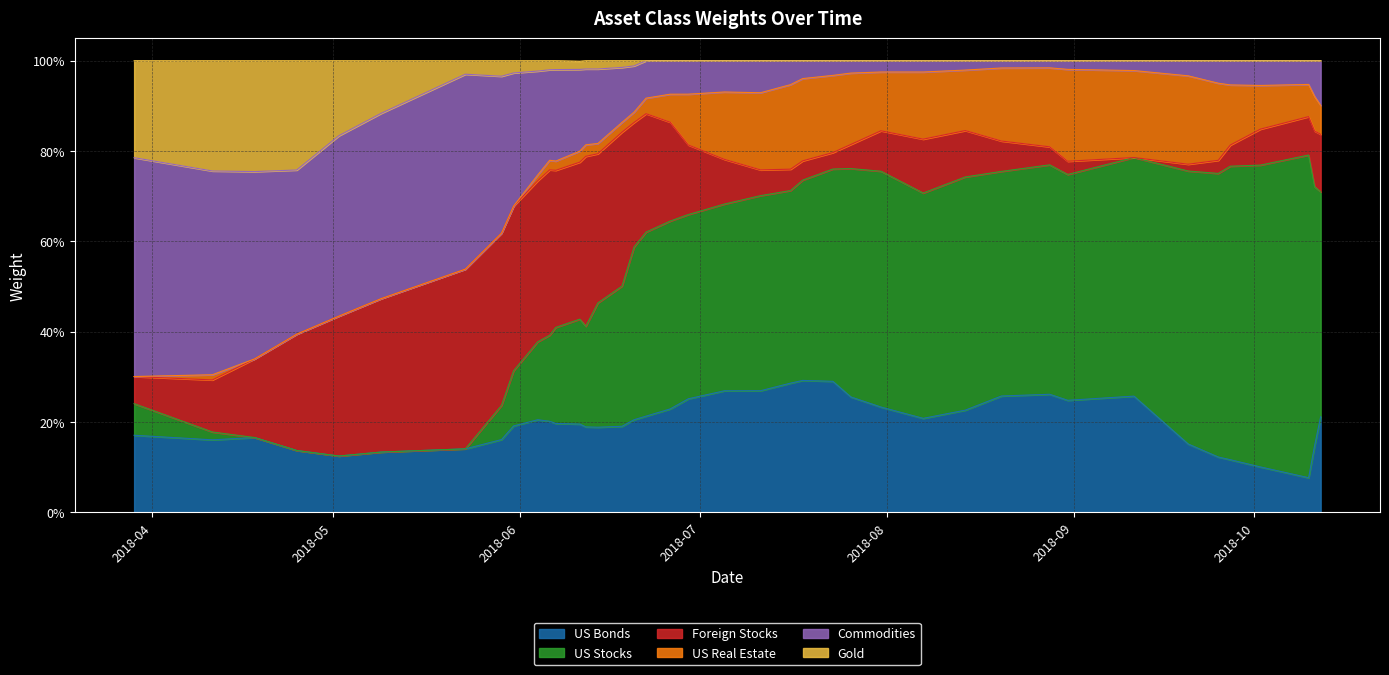

How many times do US Stocks and Foreign Stocks cross each other?

2